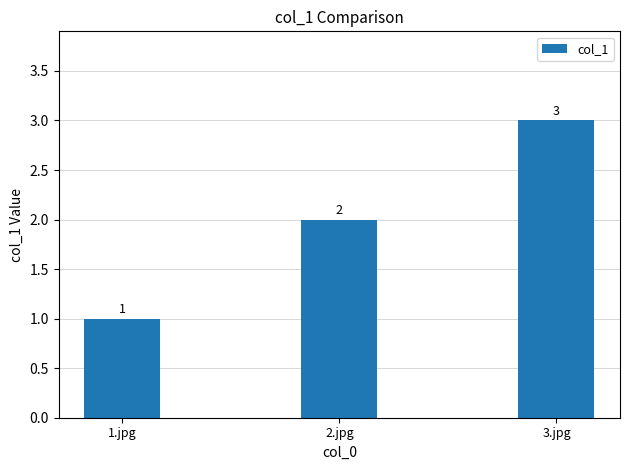

How many distinct data groups are displayed?

1